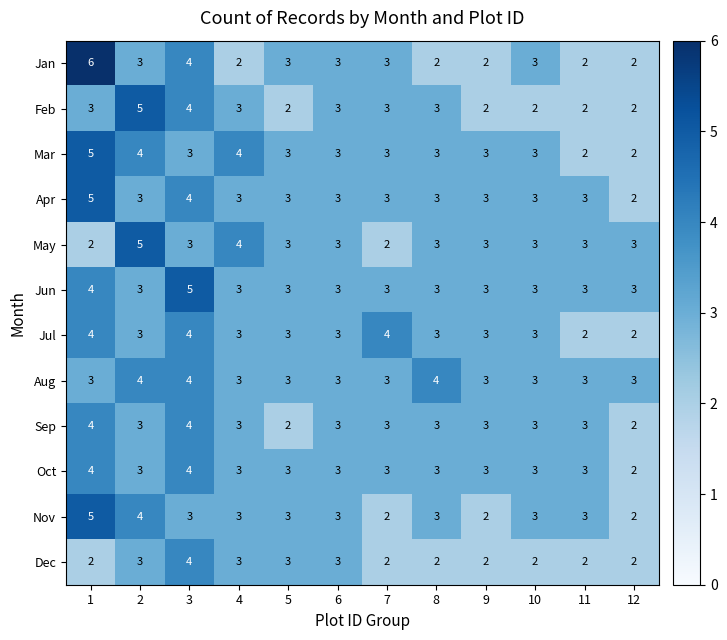

Which series has the largest range (max minus min)?

Jan